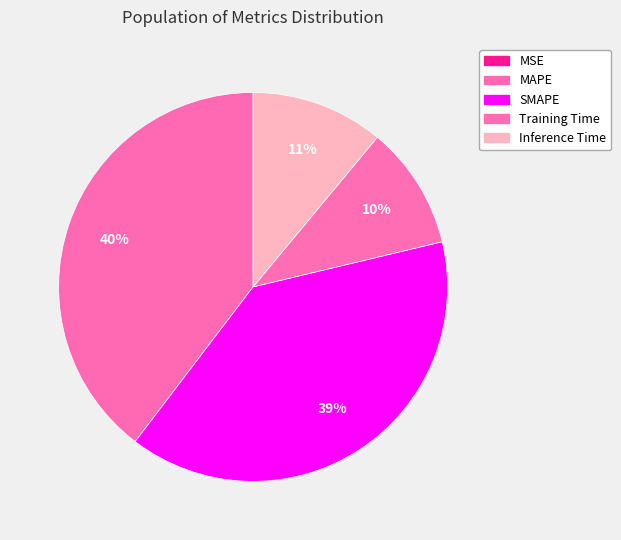

What is the change in value from MSE to Training Time?

+0.7